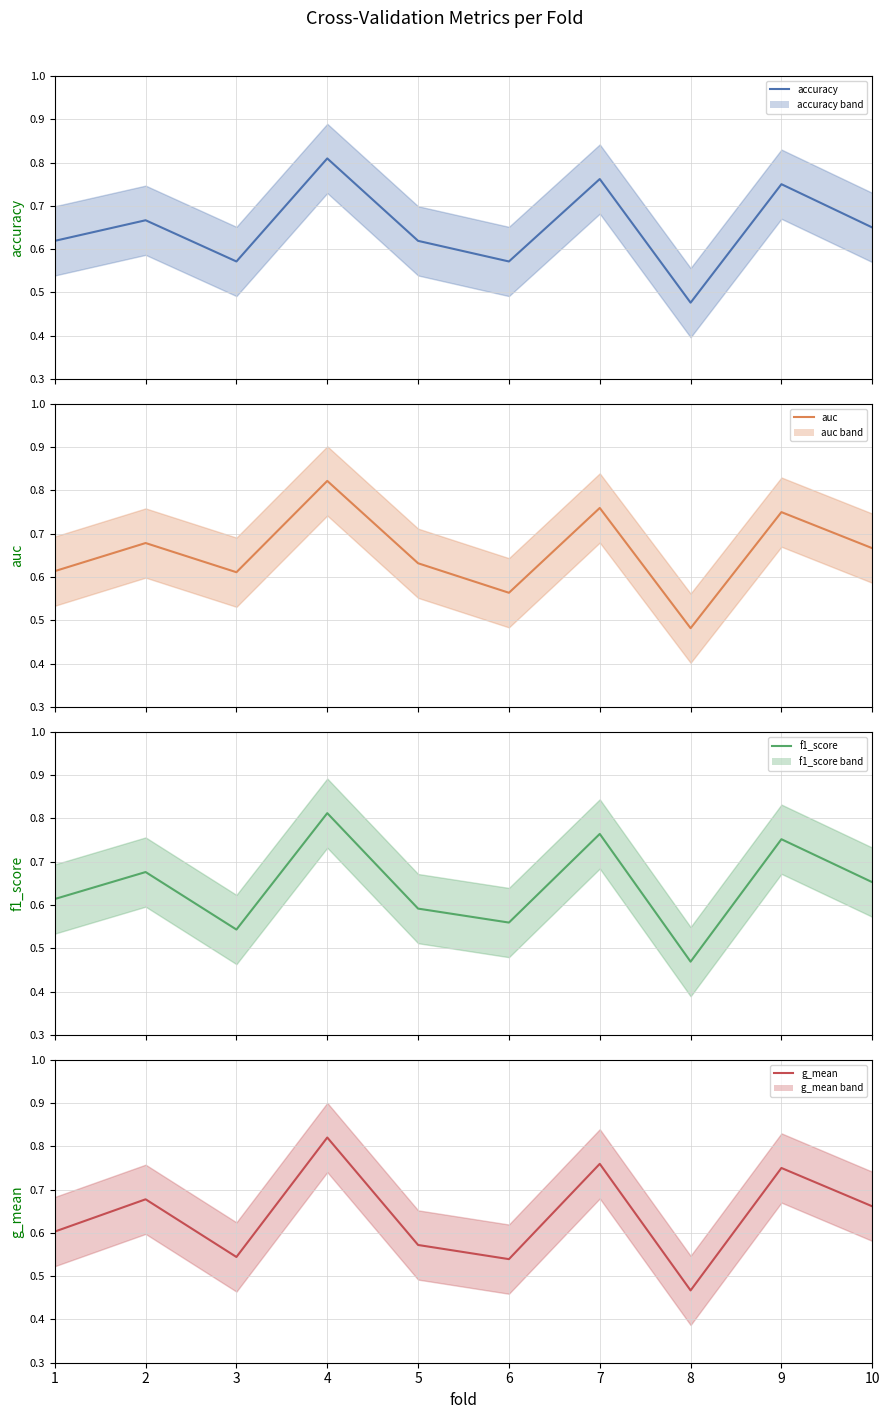

Which label corresponds to the smallest value in the chart?

8